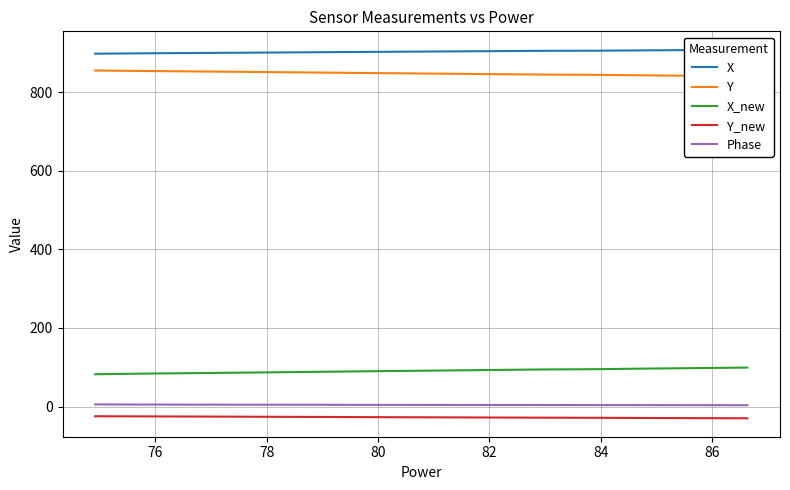

True or false: Phase and X_new intersect in this chart.

False